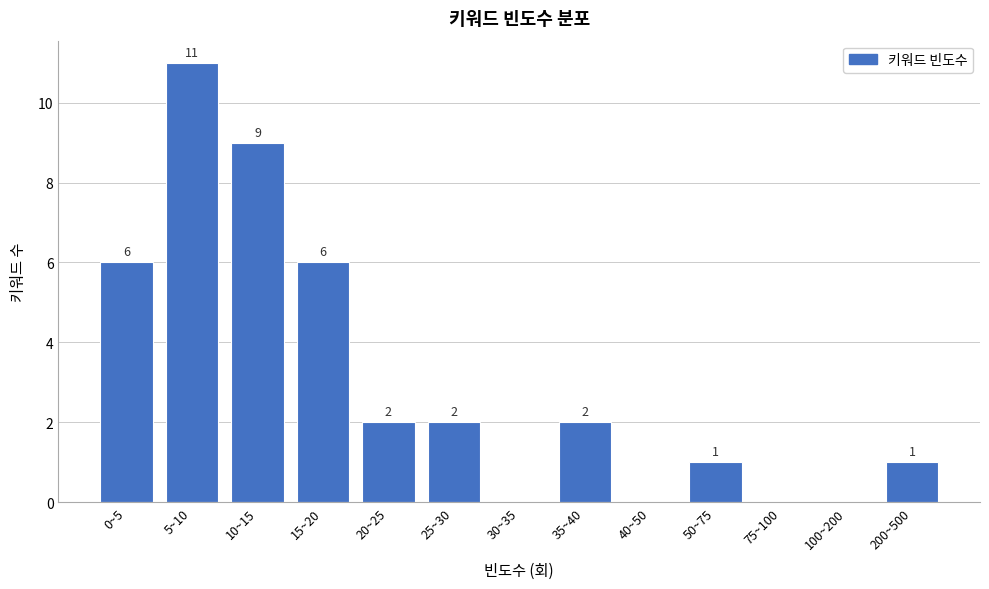

Reading right to left, extract all data points from this chart.

200~500=1	100~200=0	75~100=0	50~75=1	40~50=0	35~40=2	30~35=0	25~30=2	20~25=2	15~20=6	10~15=9	5~10=11	0~5=6